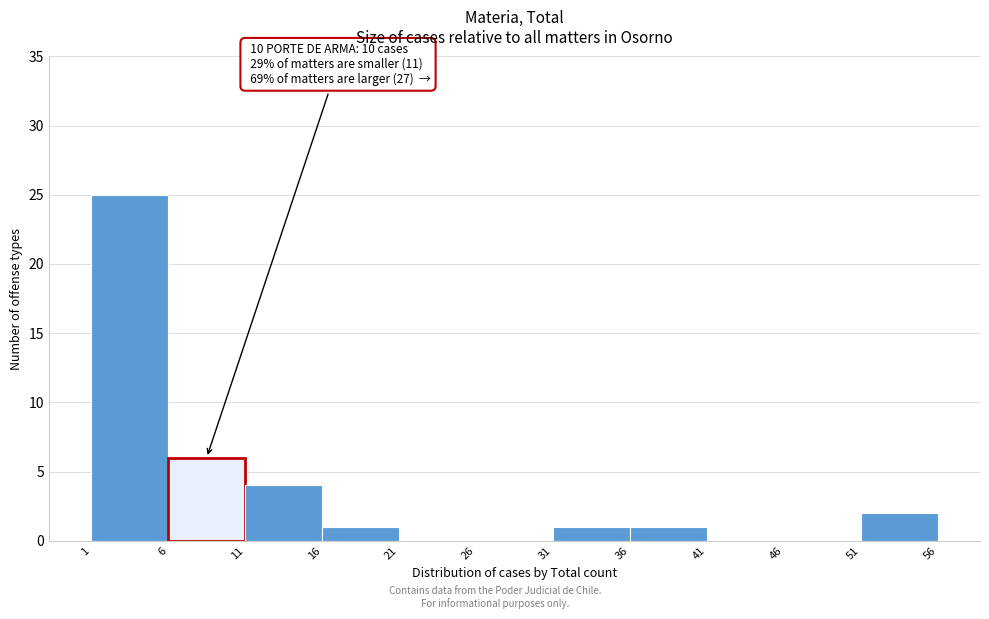

Over which range of the x-axis is the bar tallest?

1 to 6